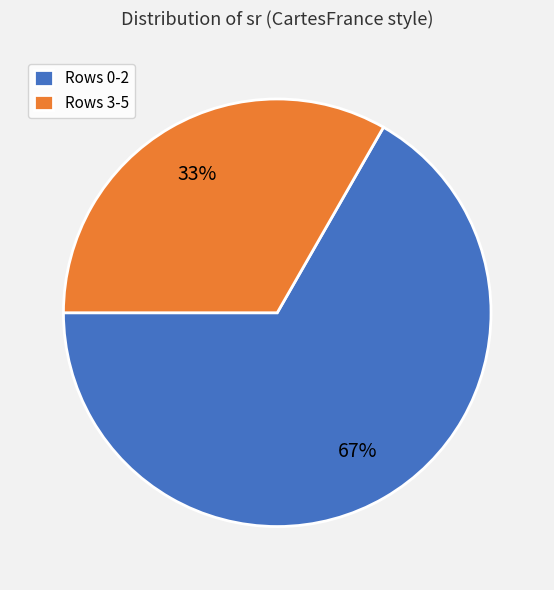

The Rows 0-2 slice represents 67% of the pie. True or false?

True